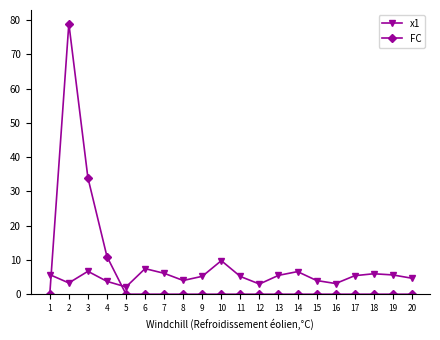

True or false: x1 and FC intersect in this chart.

True